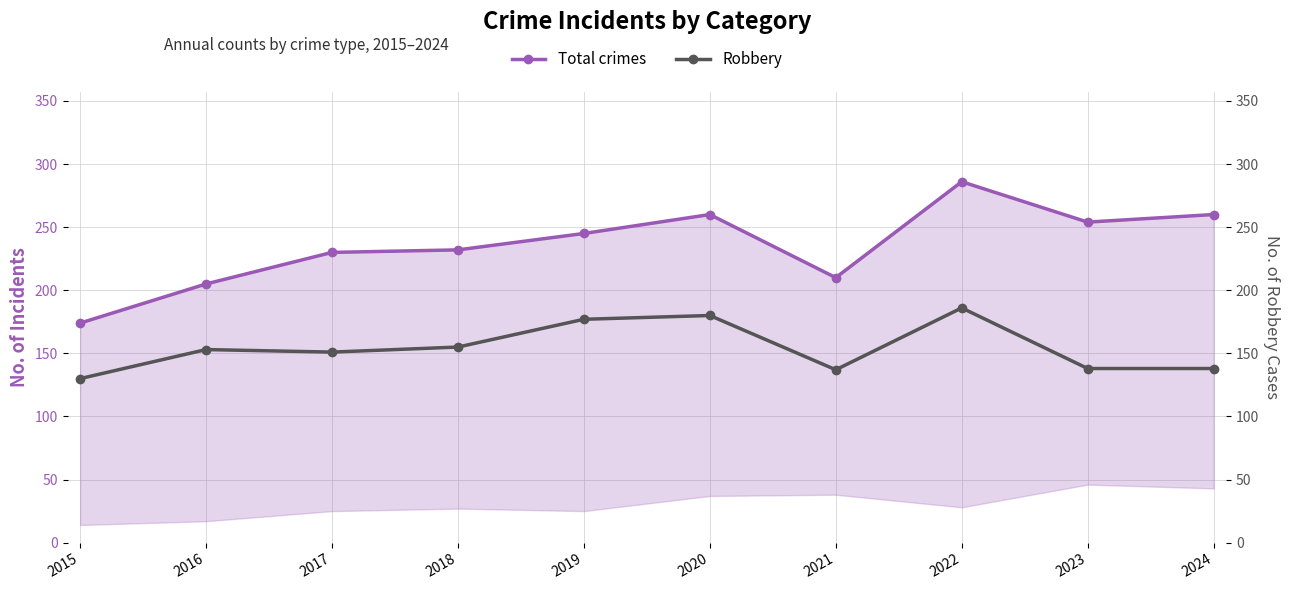

Rank the series by their average value, from lowest to highest.

Robbery, Total crimes